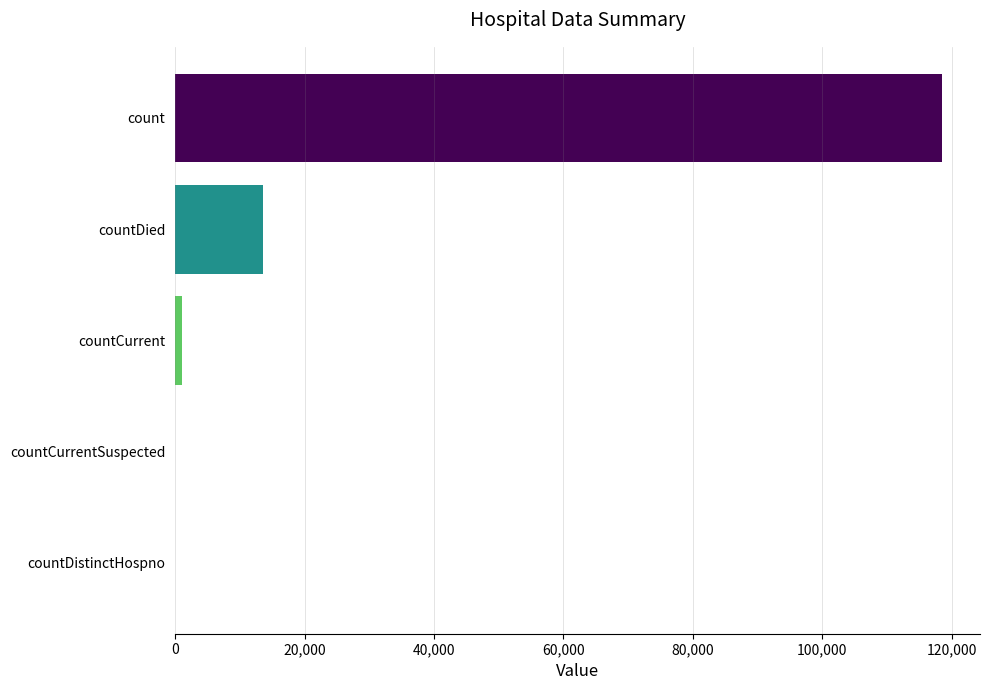

Which has a higher value, count or countDied?

count